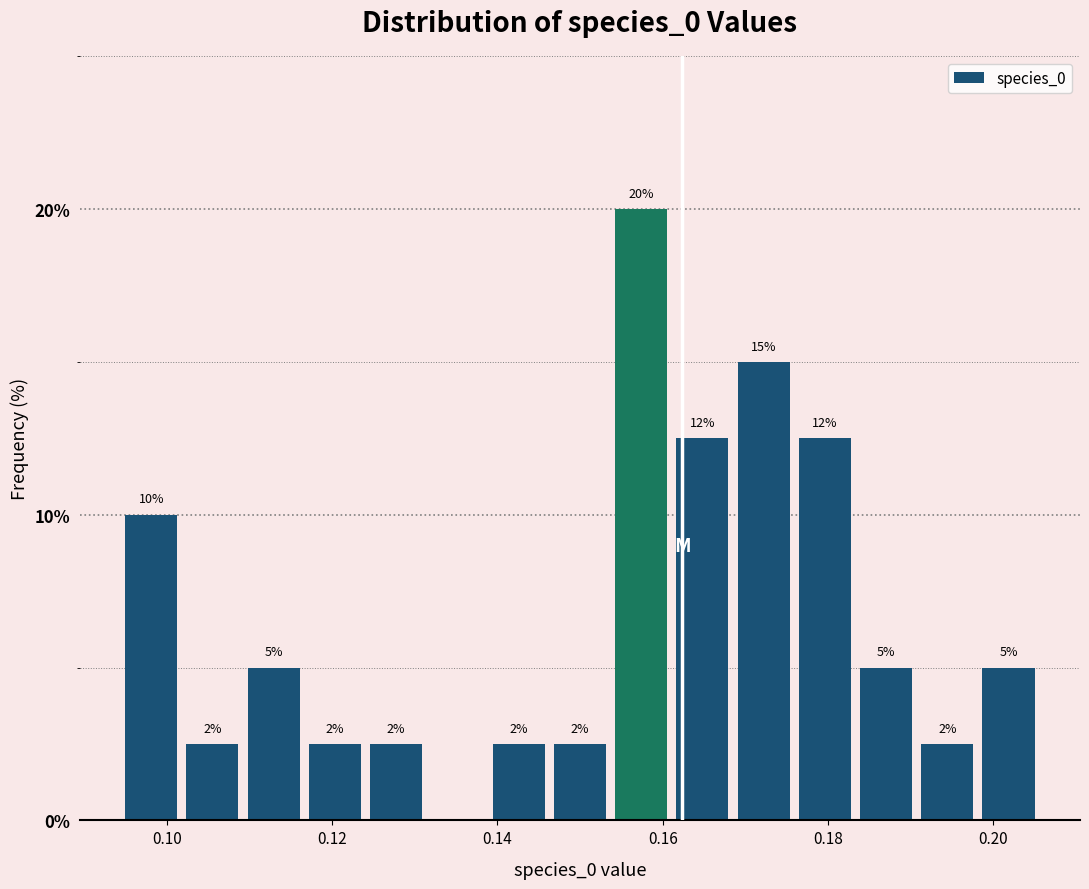

Around what value on the x-axis is the tallest bar? Give the approximate position of its centre, as read against the axis.

0.158